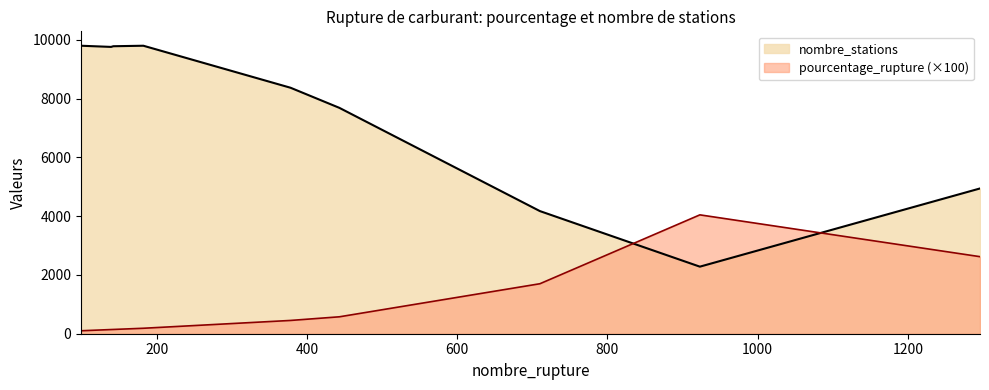

Which series has the widest spread of values?

nombre_stations